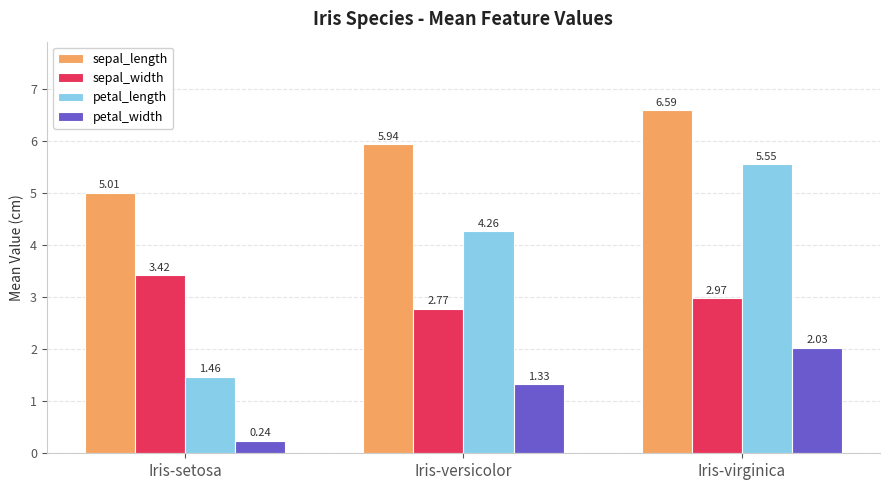

Which series has the largest range (max minus min)?

petal_length